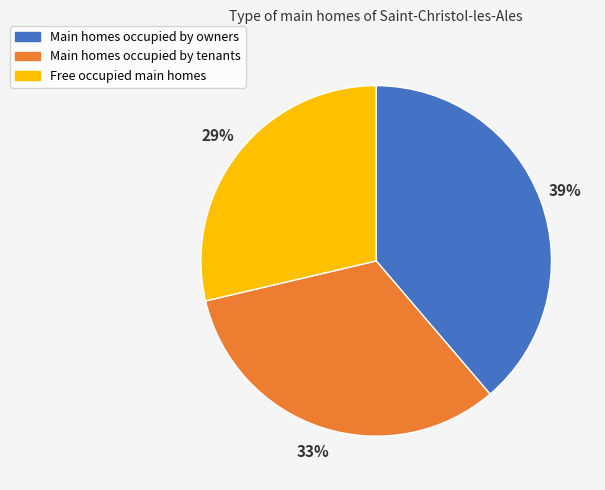

Which category has the smallest portion of the pie?

Free occupied main homes